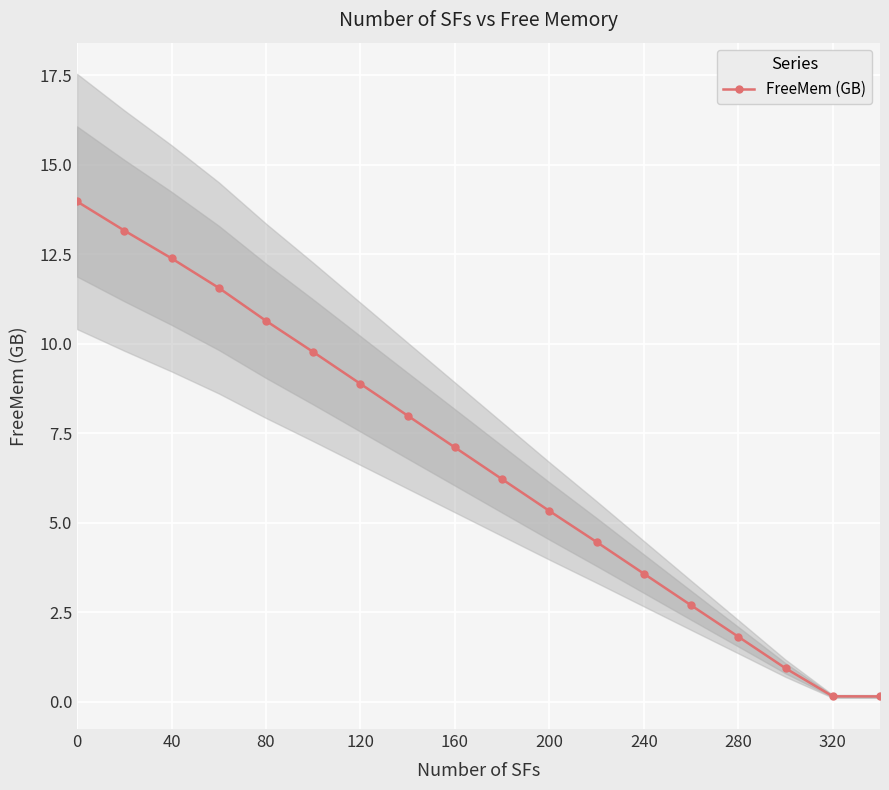

How many data points are less than 7?

9